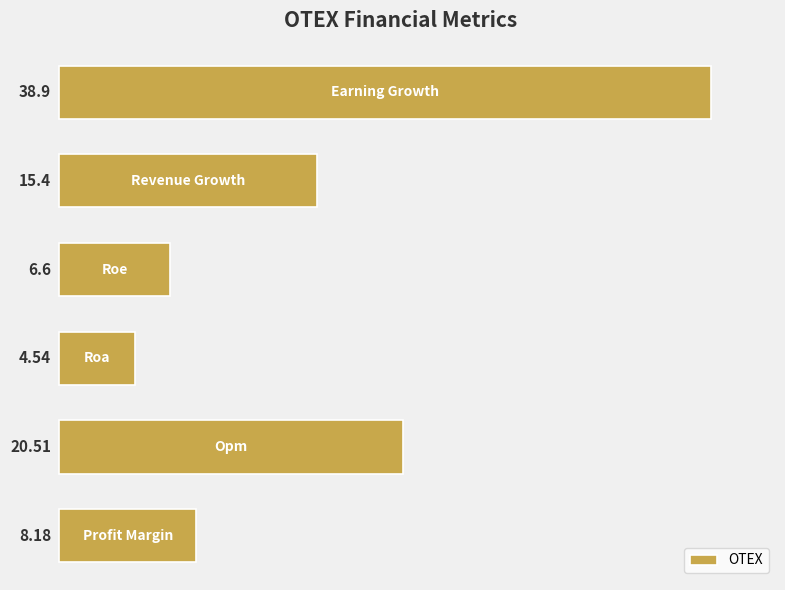

How many values are below 15?

3